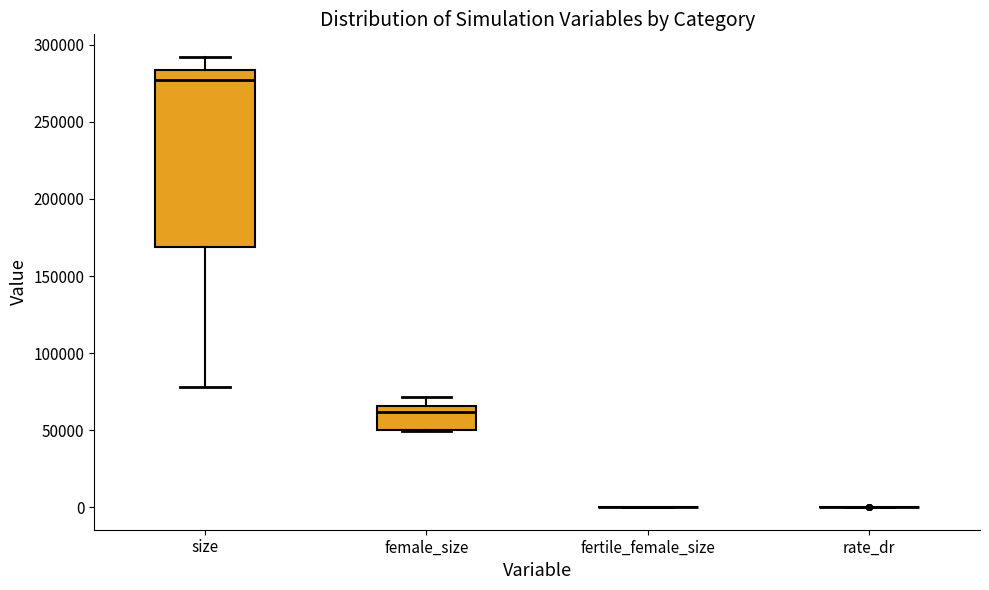

Reading left to right, read every box against the y-axis: the position of its median line, the range the box covers, and the ends of its whiskers. The values are not printed on the chart, so give them approximately, as read against the axis.

size: median 275000, box 170000 to 285000, whiskers 80000 to 290000
female_size: median 60000, box 50000 to 65000, whiskers 50000 to 70000
fertile_female_size: box collapsed to a line at 0, whiskers 0 to 0
rate_dr: box collapsed to a line at 0, whiskers 0 to 0